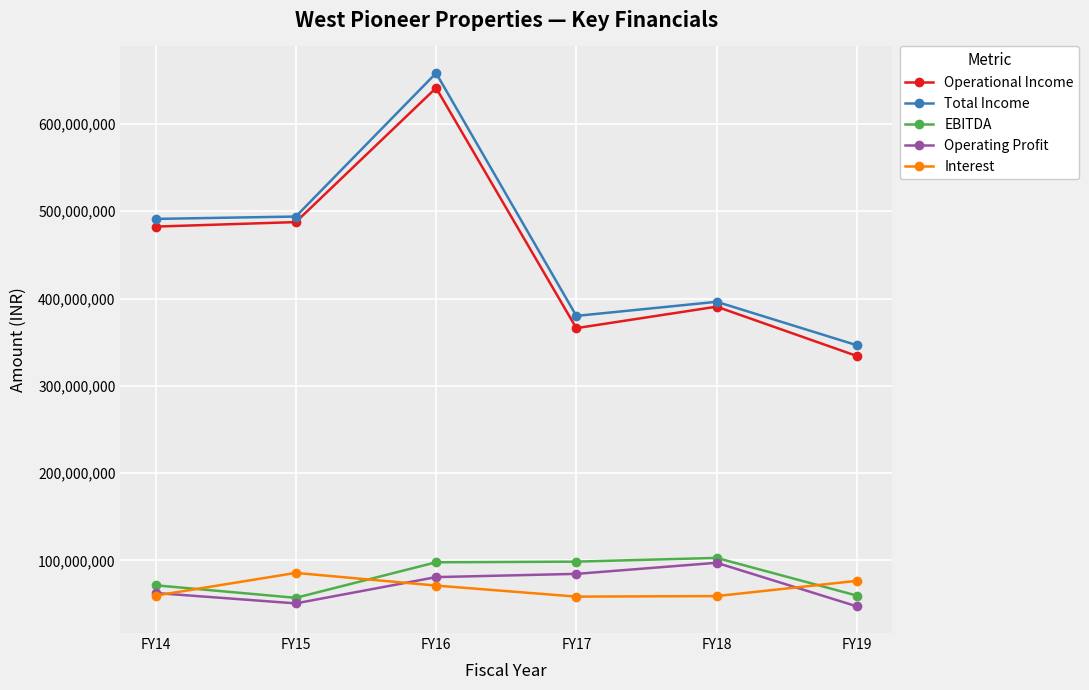

In Interest, how many points are lower than both neighbors (excluding endpoints)?

1